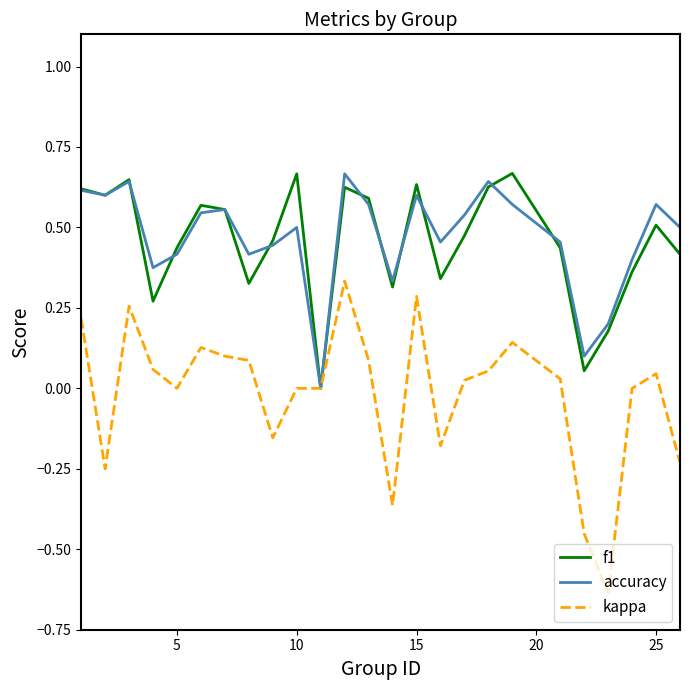

Does the chart display data point markers on the line(s)?

No